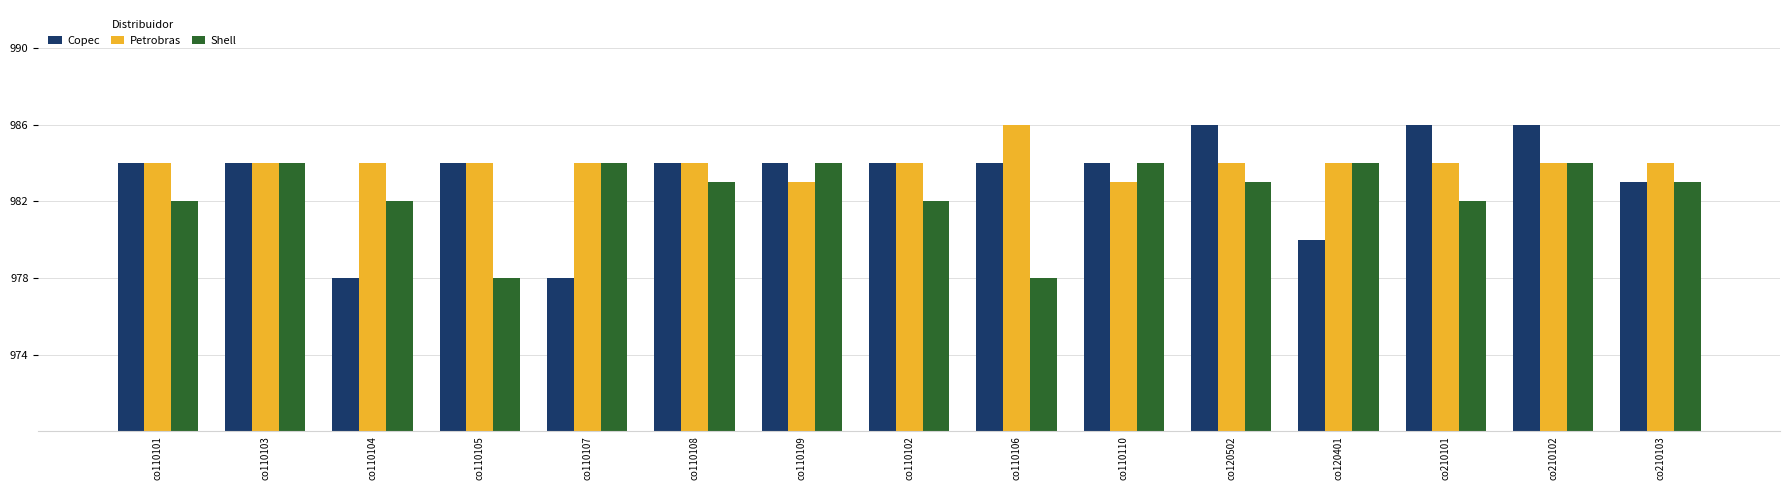

What is the label of the 7th bar from the right?

co110106